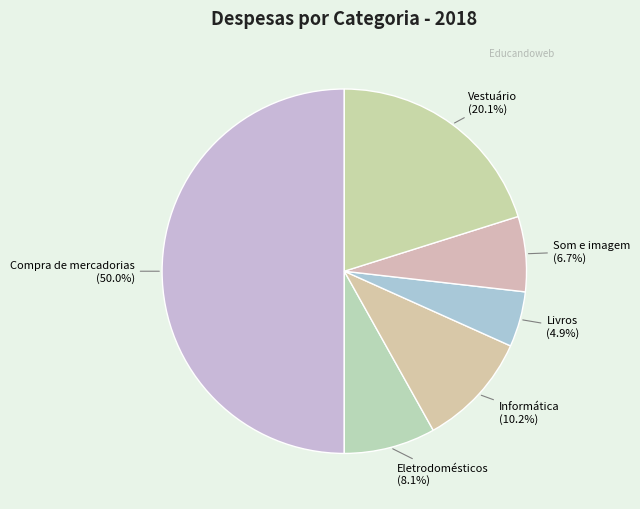

To the nearest percent, what is the average slice percentage?

17%